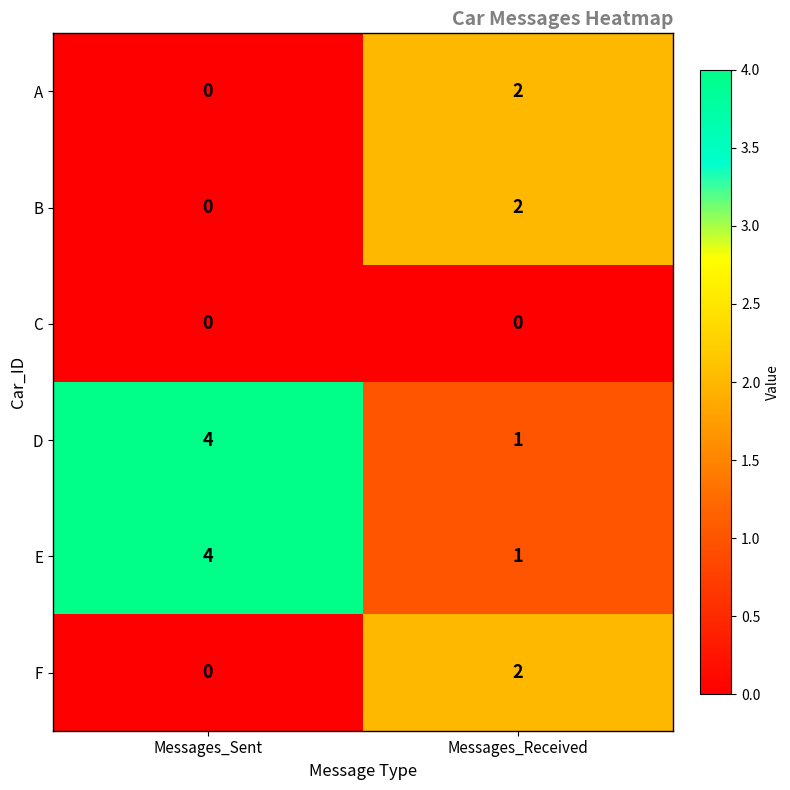

What is the total value across all series at Messages_Received?

8